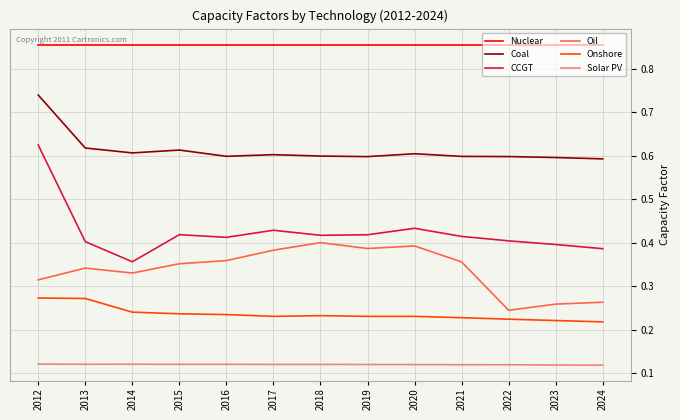

Rank the series by their maximum value, from lowest to highest.

Solar PV, Onshore, Oil, CCGT, Coal, Nuclear